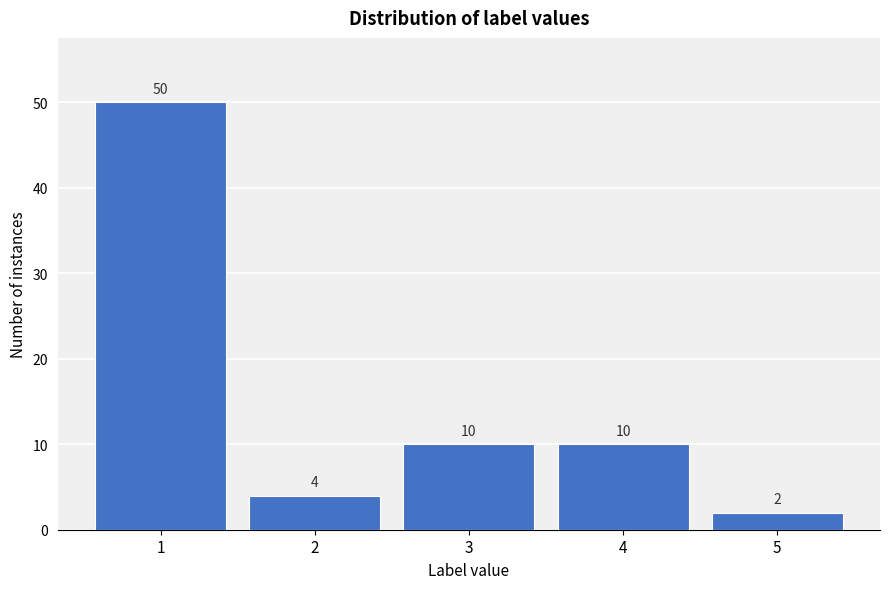

Reading left to right, transcribe all the data shown in this chart.

1=50	2=4	3=10	4=10	5=2